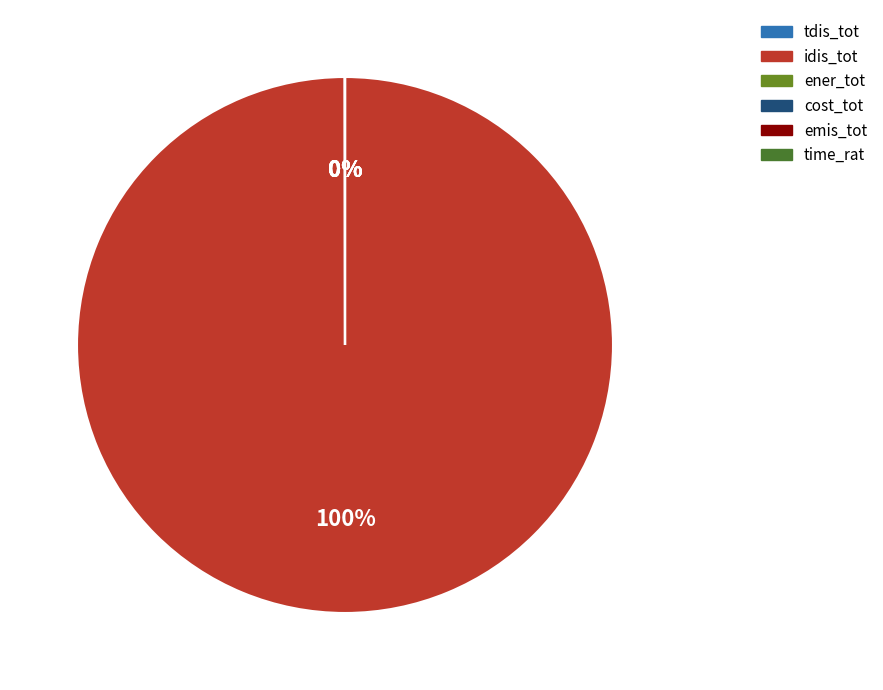

The emis_tot slice represents 11% of the pie. True or false?

False